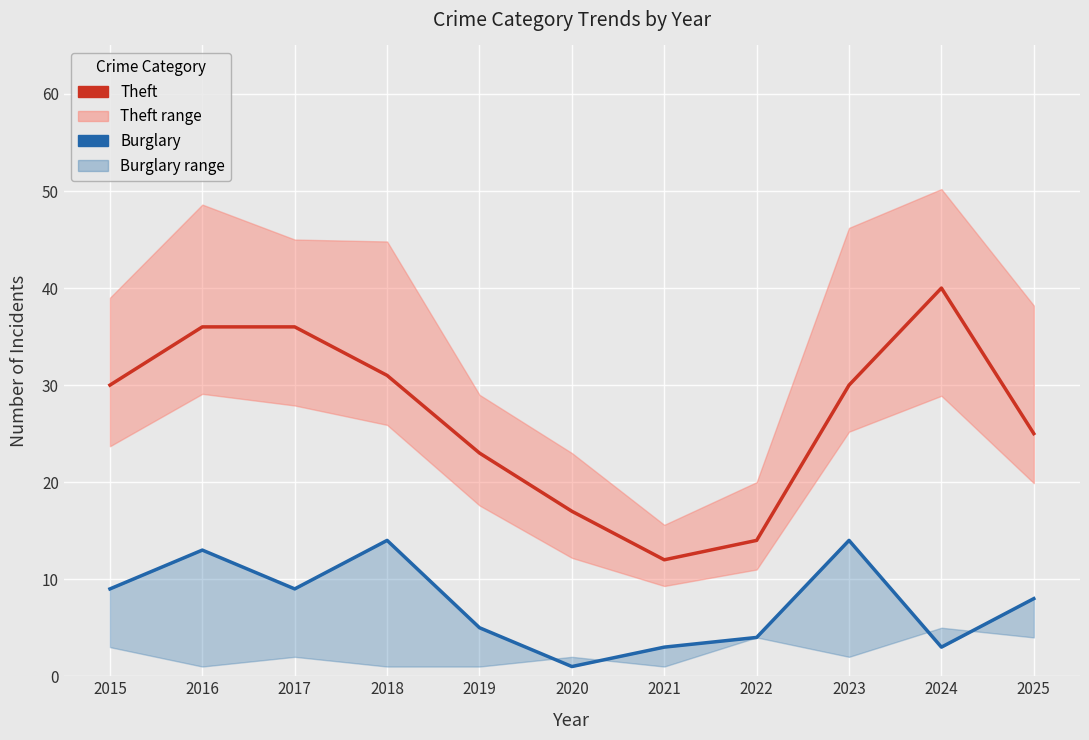

True or false: Burglary (secondary) has a value of 2 at 2019.

False